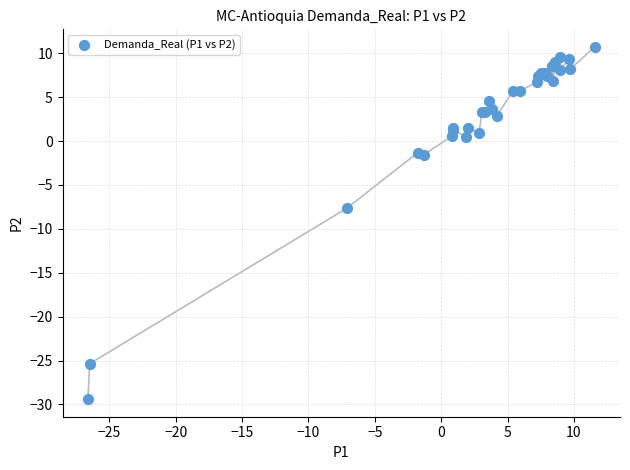

What Y value in the scatter plot is closest to -9?

-7.7